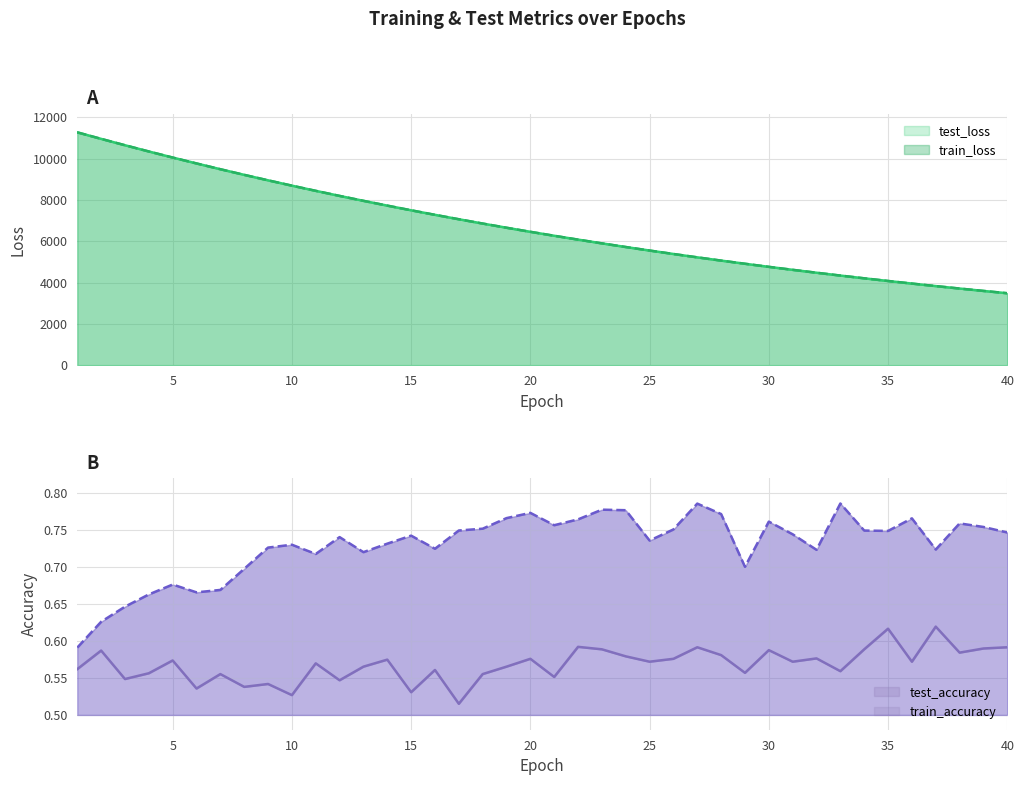

Reading left to right, what are all the values shown in this chart?

test_loss: 1=11267.6	2=10952.0	3=10644.1	4=10342.2	5=10048.5	6=9763.0	7=9483.1	8=9210.9	9=8945.9	10=8688.0	11=8436.9	12=8191.6	13=7953.4	14=7721.6	15=7495.7	16=7275.7	17=7062.0	18=6853.6	19=6650.9	20=6454.0	21=6262.3	22=6075.7	23=5894.4	24=5718.1	25=5547.0	26=5380.1	27=5217.7	28=5060.2	29=4907.4	30=4758.2	31=4613.4	32=4473.1	33=4335.9	34=4203.0	35=4074.0	36=3948.4	37=3826.6	38=3707.9	39=3592.5	40=3480.9
train_loss: 1=11267.2	2=10950.9	3=10642.7	4=10340.7	5=10046.9	6=9761.3	7=9481.7	8=9209.5	9=8944.5	10=8686.4	11=8435.5	12=8190.2	13=7952.1	14=7720.1	15=7494.1	16=7274.3	17=7060.4	18=6852.3	19=6649.6	20=6452.6	21=6261.1	22=6074.6	23=5893.3	24=5717.0	25=5545.8	26=5379.0	27=5216.8	28=5059.3	29=4906.5	30=4757.3	31=4612.6	32=4472.2	33=4335.1	34=4202.3	35=4073.2	36=3947.6	37=3825.8	38=3707.1	39=3591.9	40=3480.2
test_accuracy: 1=0.6	2=0.6	3=0.5	4=0.6	5=0.6	6=0.5	7=0.6	8=0.5	9=0.5	10=0.5	11=0.6	12=0.5	13=0.6	14=0.6	15=0.5	16=0.6	17=0.5	18=0.6	19=0.6	20=0.6	21=0.6	22=0.6	23=0.6	24=0.6	25=0.6	26=0.6	27=0.6	28=0.6	29=0.6	30=0.6	31=0.6	32=0.6	33=0.6	34=0.6	35=0.6	36=0.6	37=0.6	38=0.6	39=0.6	40=0.6
train_accuracy: 1=0.6	2=0.6	3=0.6	4=0.7	5=0.7	6=0.7	7=0.7	8=0.7	9=0.7	10=0.7	11=0.7	12=0.7	13=0.7	14=0.7	15=0.7	16=0.7	17=0.7	18=0.8	19=0.8	20=0.8	21=0.8	22=0.8	23=0.8	24=0.8	25=0.7	26=0.8	27=0.8	28=0.8	29=0.7	30=0.8	31=0.7	32=0.7	33=0.8	34=0.7	35=0.7	36=0.8	37=0.7	38=0.8	39=0.8	40=0.7